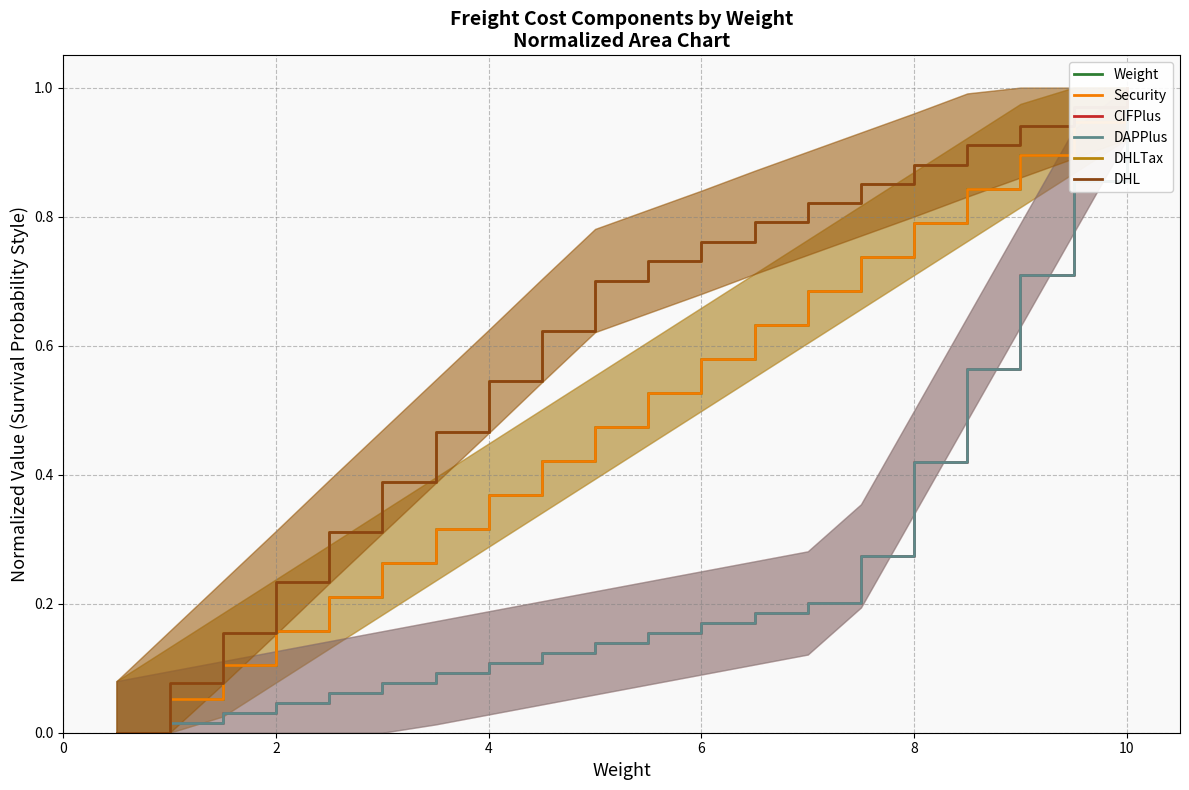

What is the label of the 6th point from the left?

3.0